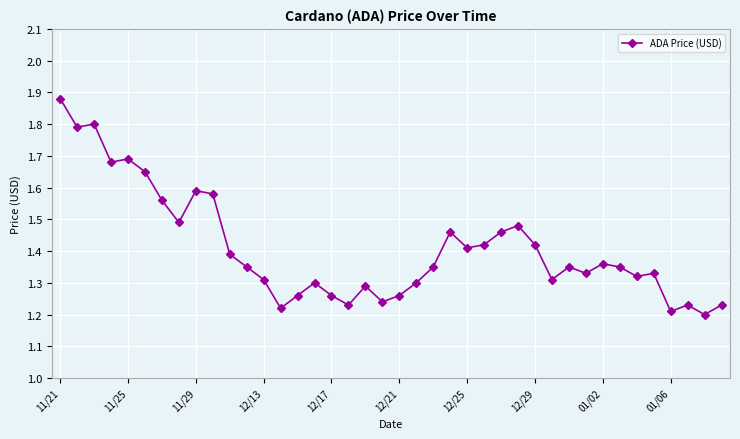

How many values are between 1 and 2?

40